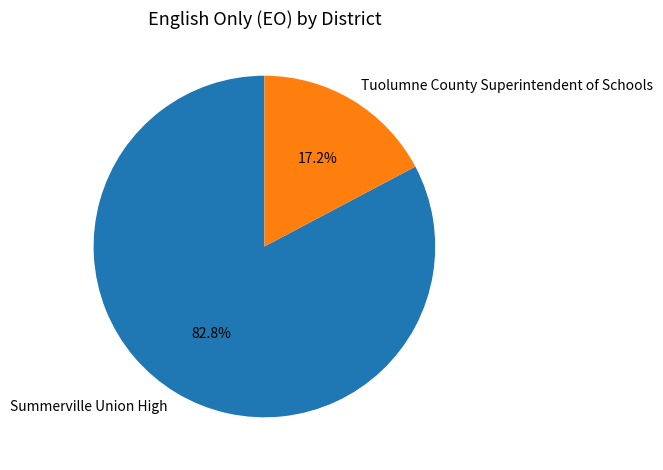

Rank the categories by value from lowest to highest.

Tuolumne County Superintendent of Schools, Summerville Union High